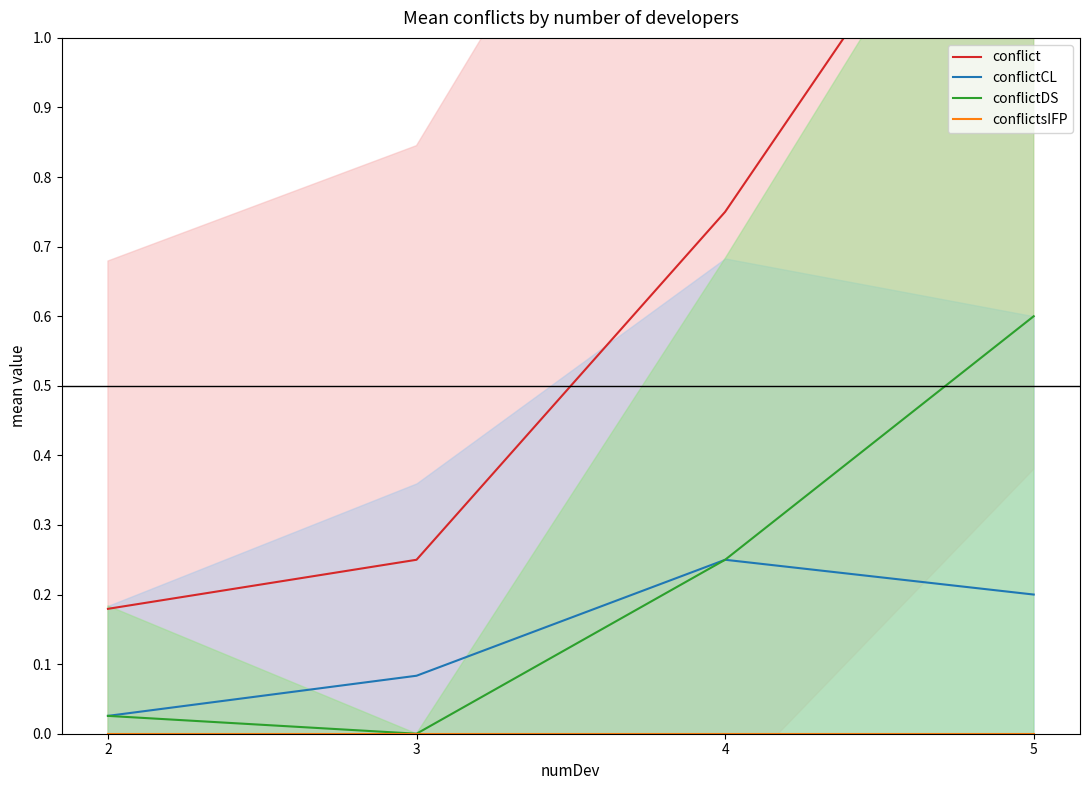

What is the difference between the maximum and minimum values in the conflictDS series?

0.6